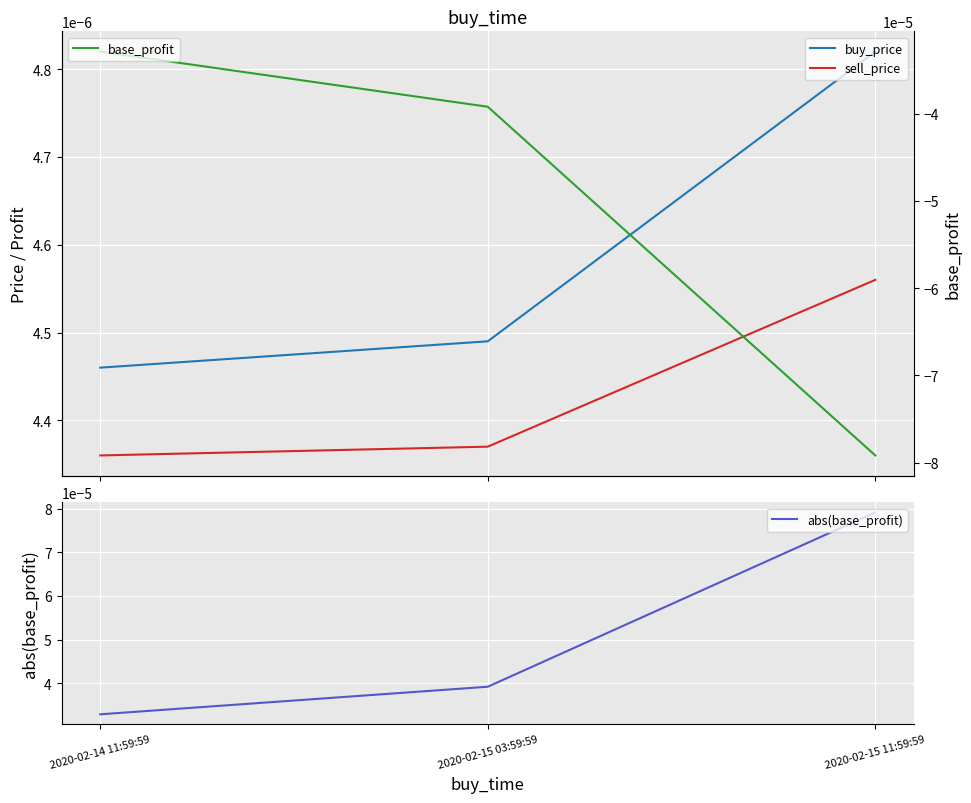

What is the label of the 1st point from the left?

2020-02-14 11:59:59